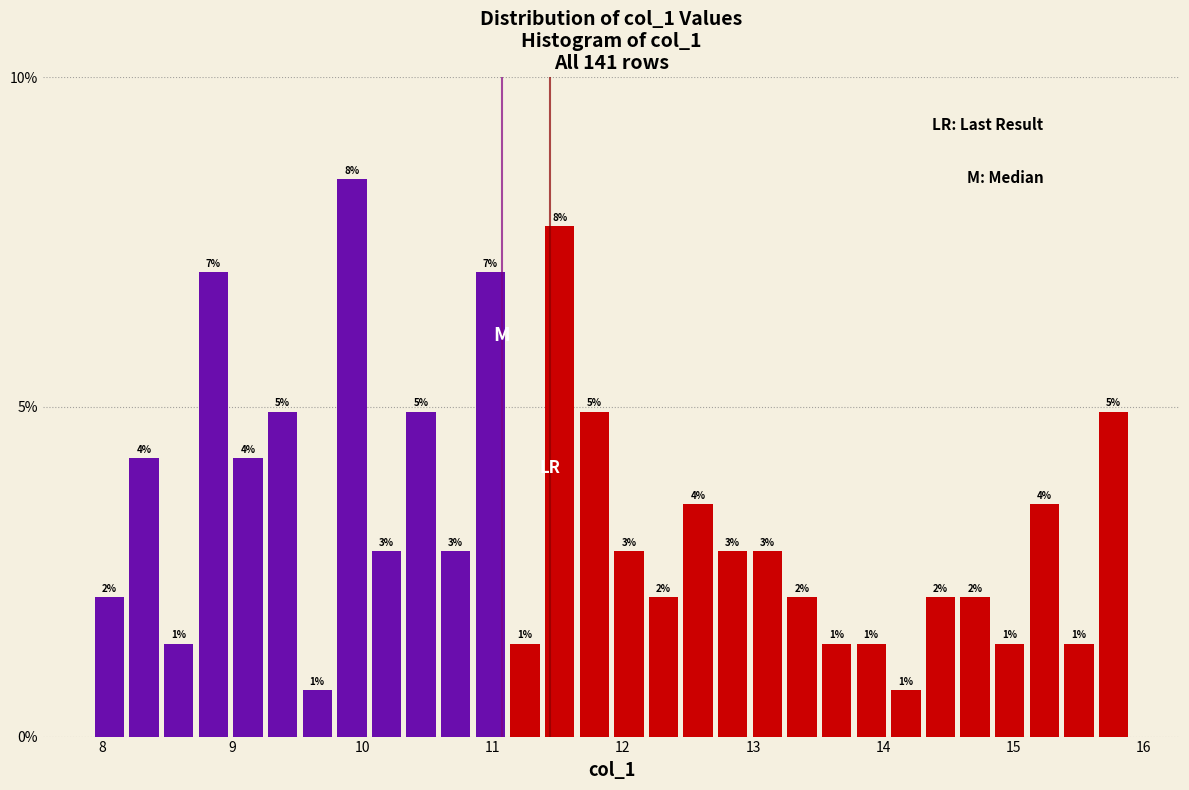

Read against the x-axis, roughly where is the centre of the tallest bar?

9.9